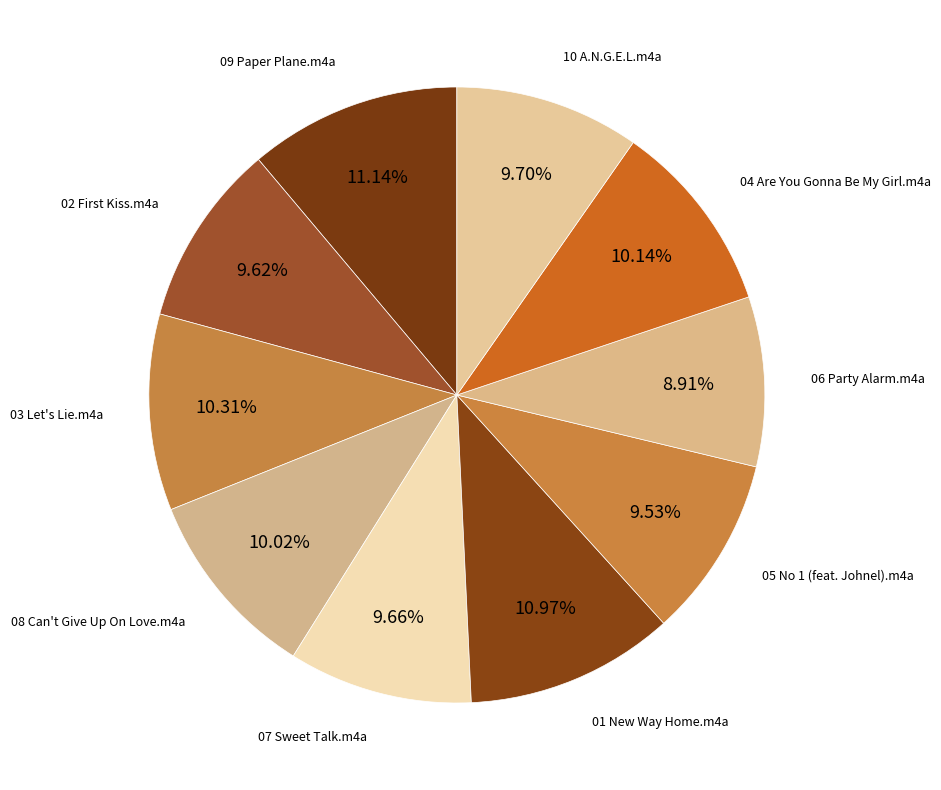

What is the smallest slice in the pie chart?

06 Party Alarm.m4a